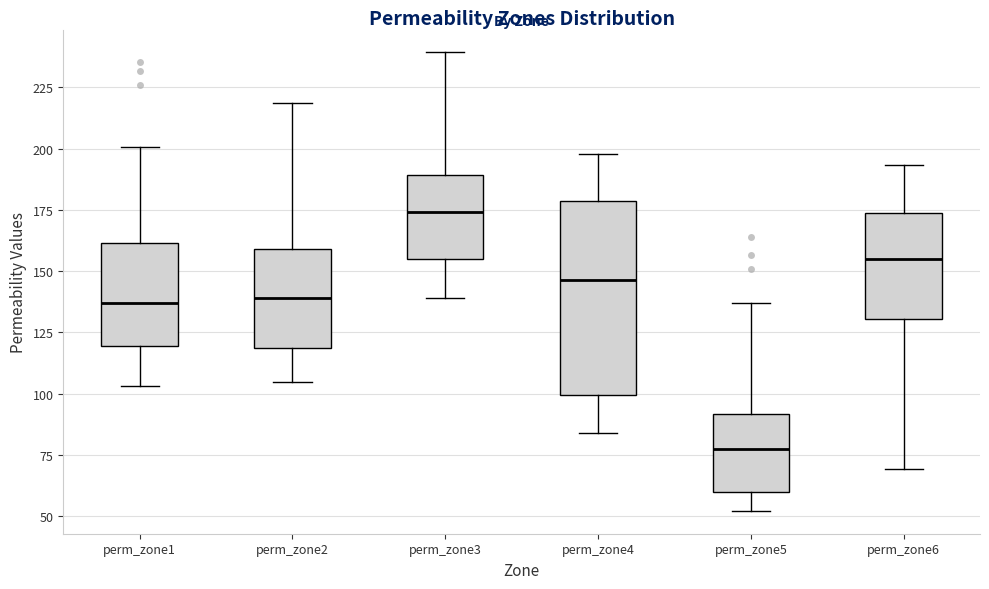

Which box's median line is the lowest?

perm_zone5